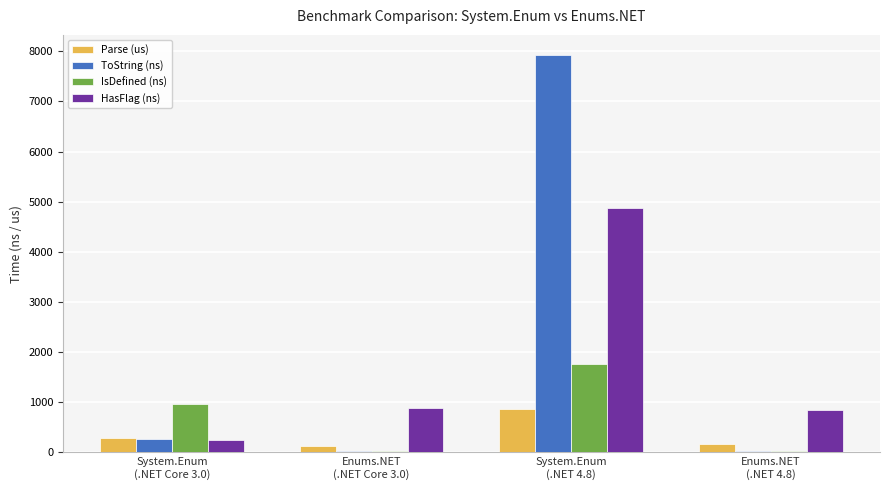

What is the maximum value for HasFlag (ns)?

4883.5